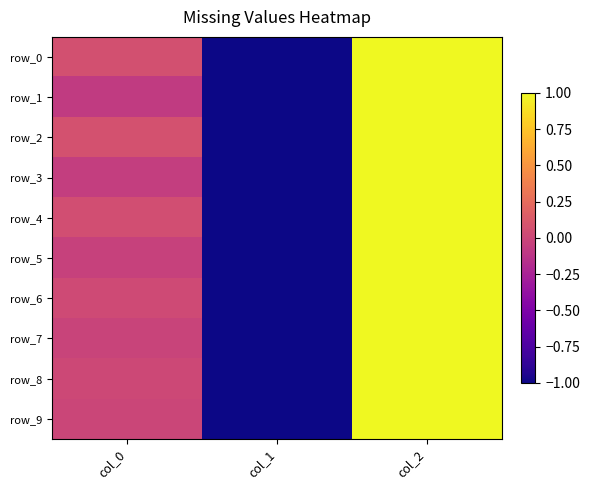

Between col_0 and col_1, which is larger?

col_0